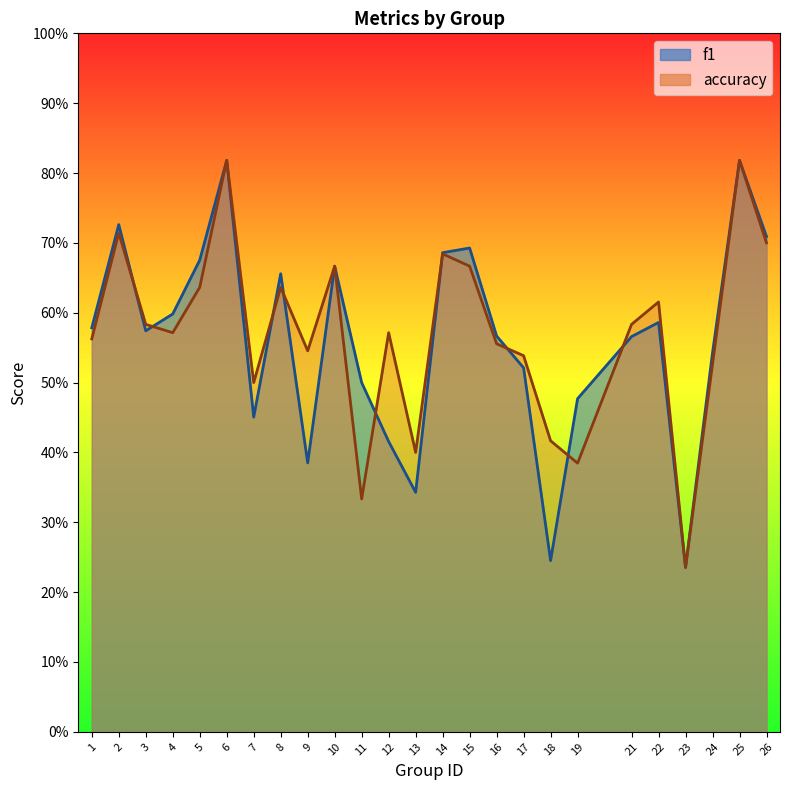

Where is the first local minimum for f1?

3